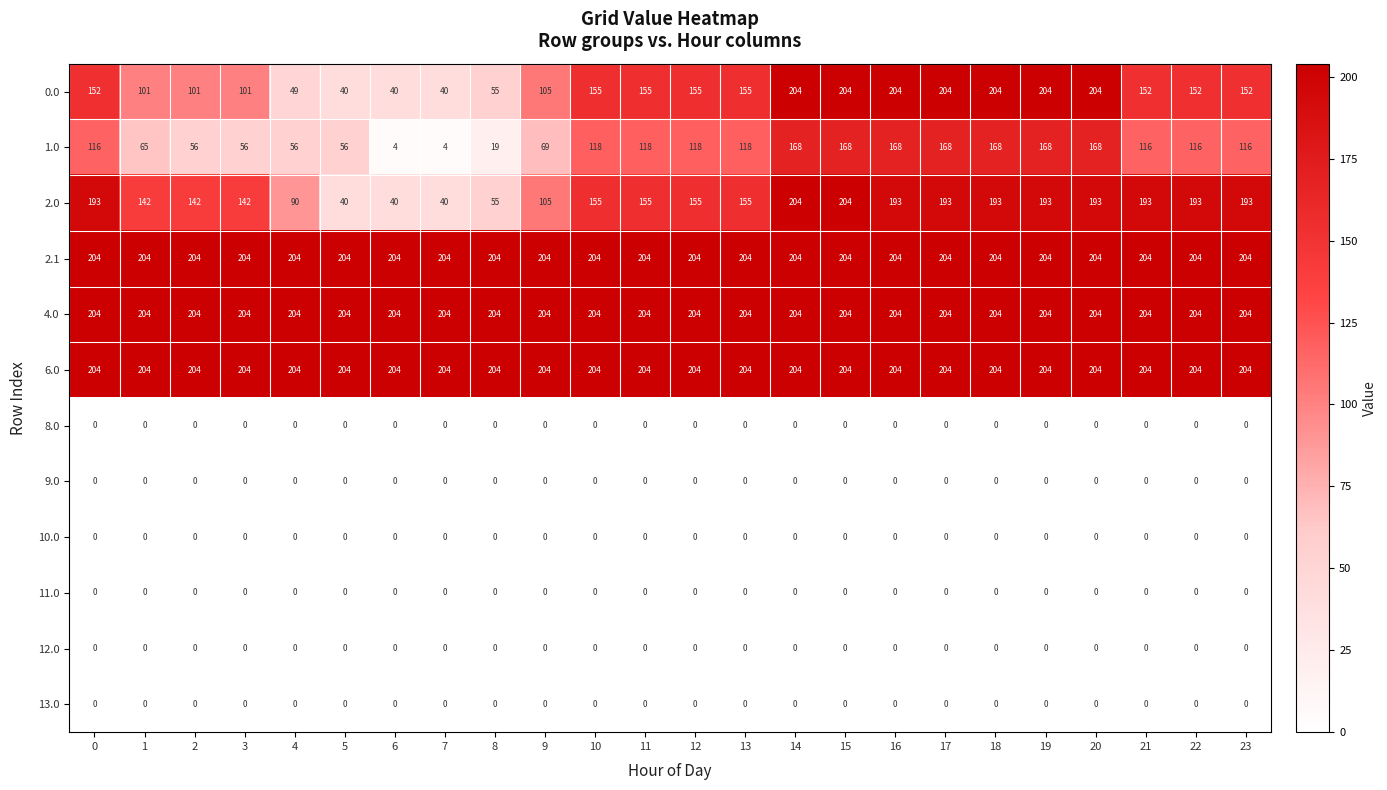

What is the total value across all series at 6?

696